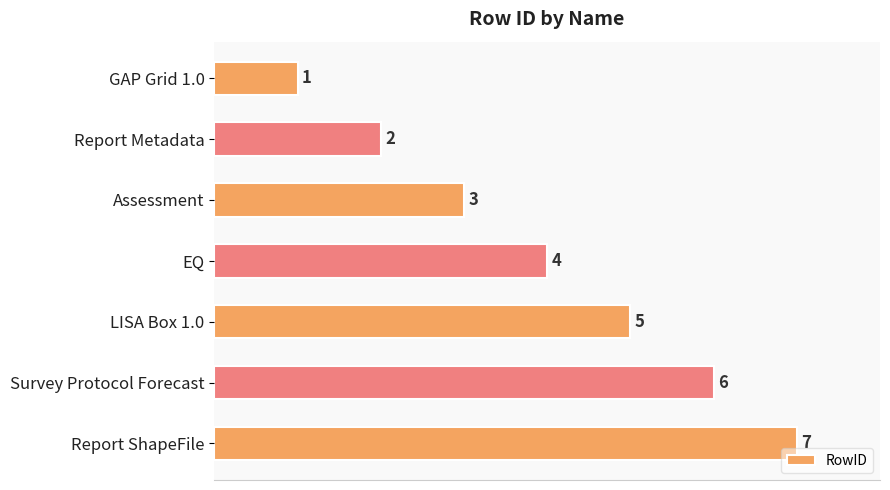

How many data points does each series have?

7